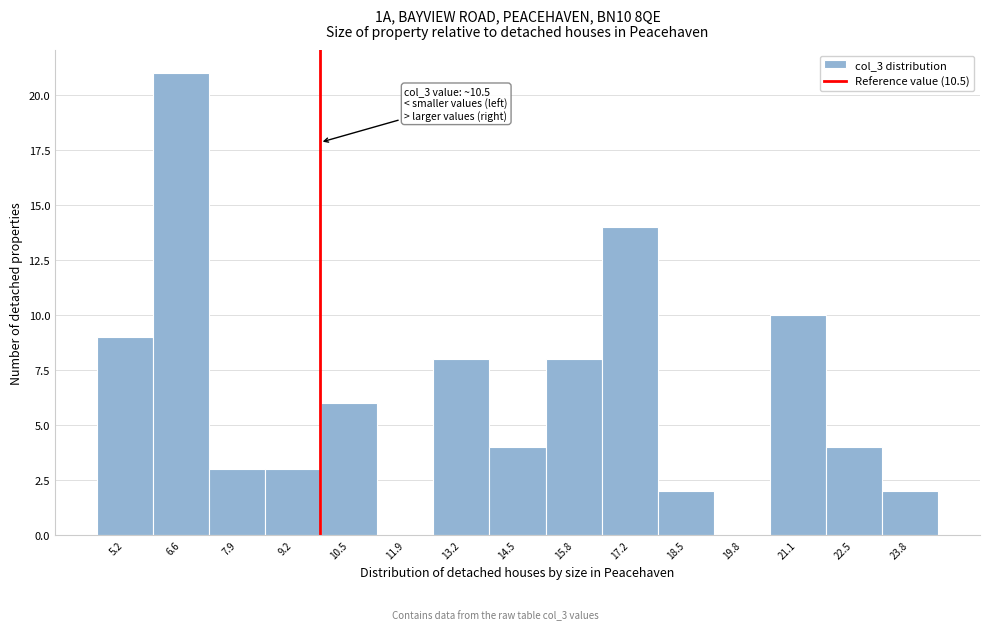

Reading left to right, extract all data points from this chart.

5.2=9	6.6=21	7.9=3	9.2=3	10.5=6	11.9=0	13.2=8	14.5=4	15.8=8	17.2=14	18.5=2	19.8=0	21.1=10	22.5=4	23.8=2